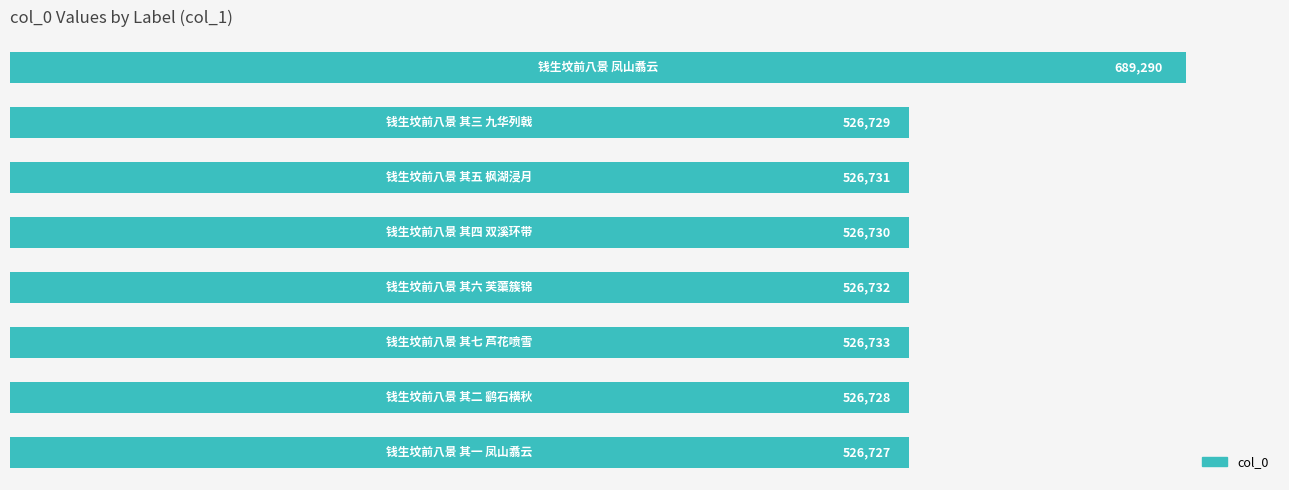

What is the minimum value shown in the chart?

526727